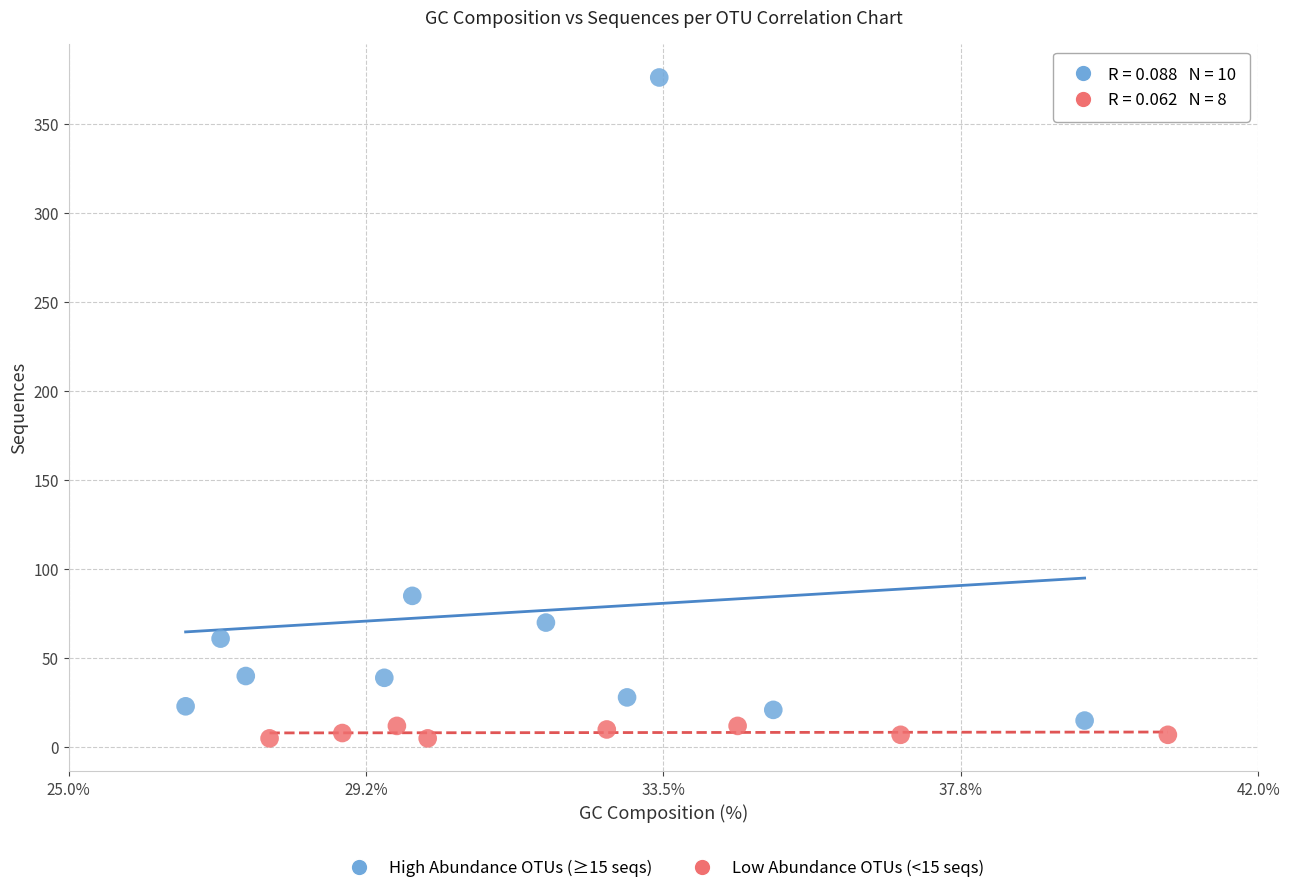

What are all the series names shown in the legend?

High Abundance OTUs (≥15 seqs), Low Abundance OTUs (<15 seqs)